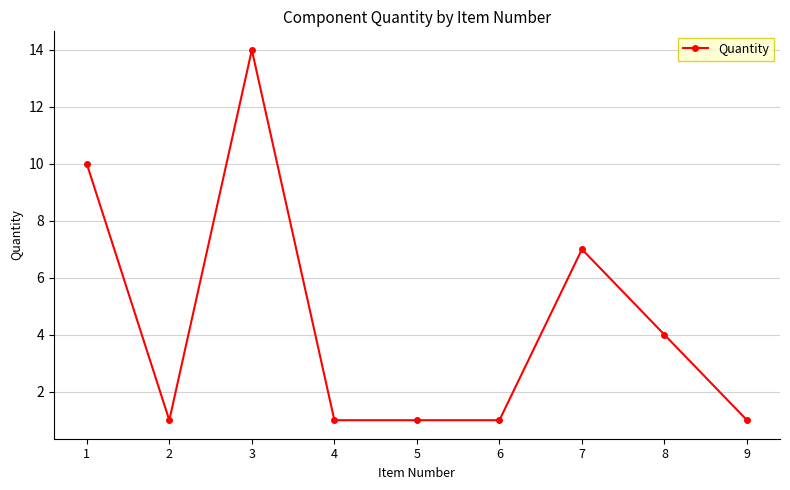

Where is the data nearest to the value 7?

7